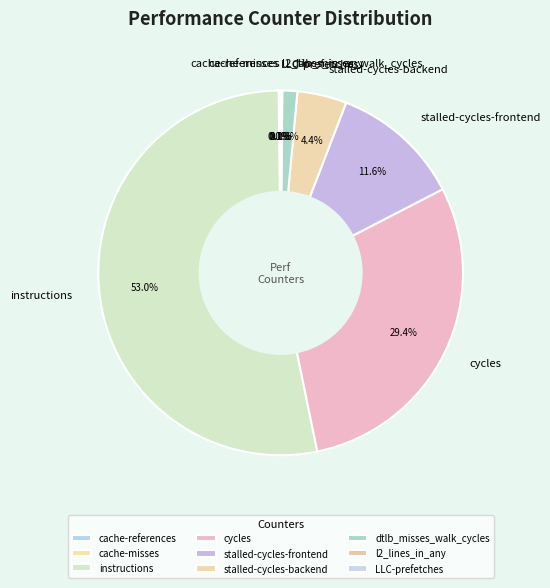

Which category has the biggest portion of the pie?

instructions